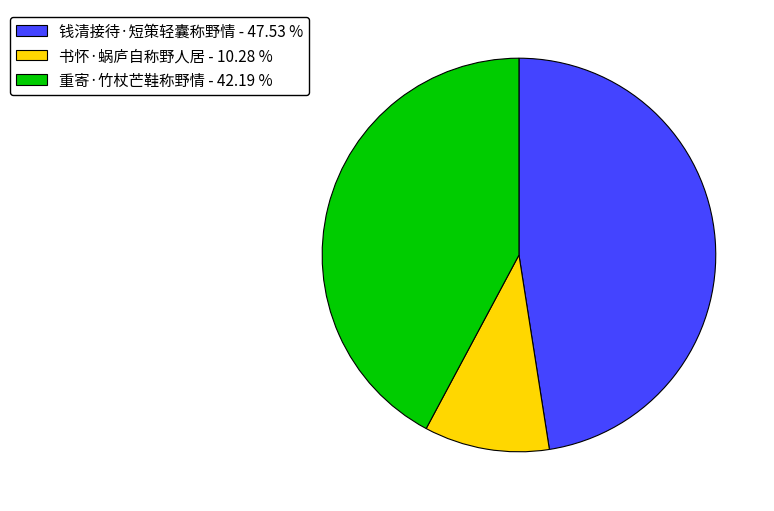

Between 钱清接待·短策轻囊称野情 - 47.53 % and 书怀·蜗庐自称野人居 - 10.28 %, which is larger?

钱清接待·短策轻囊称野情 - 47.53 %